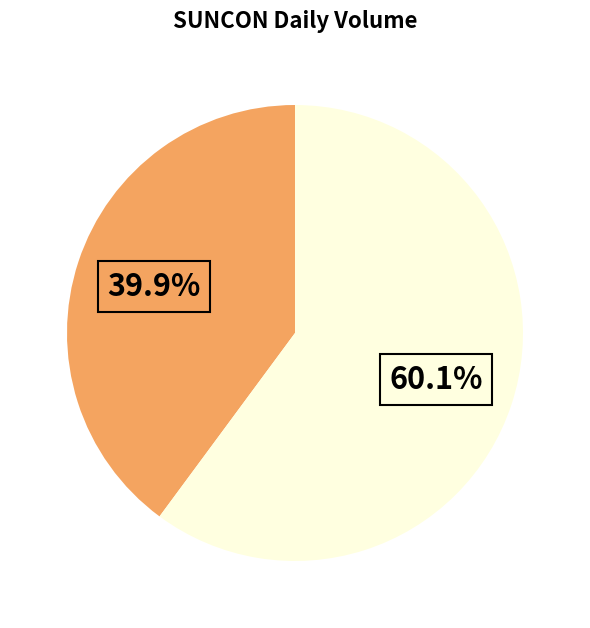

Does any single category account for the majority?

Yes